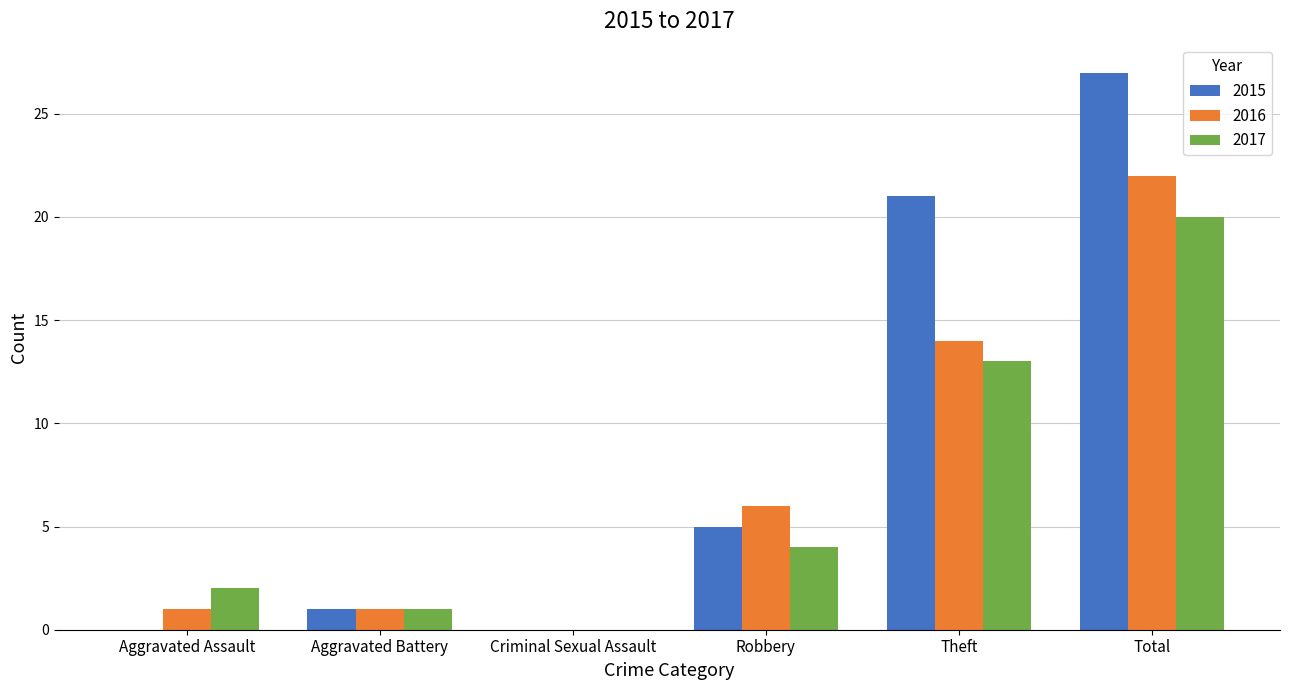

What is the sum of the 2016 values at Total and Criminal Sexual Assault?

22